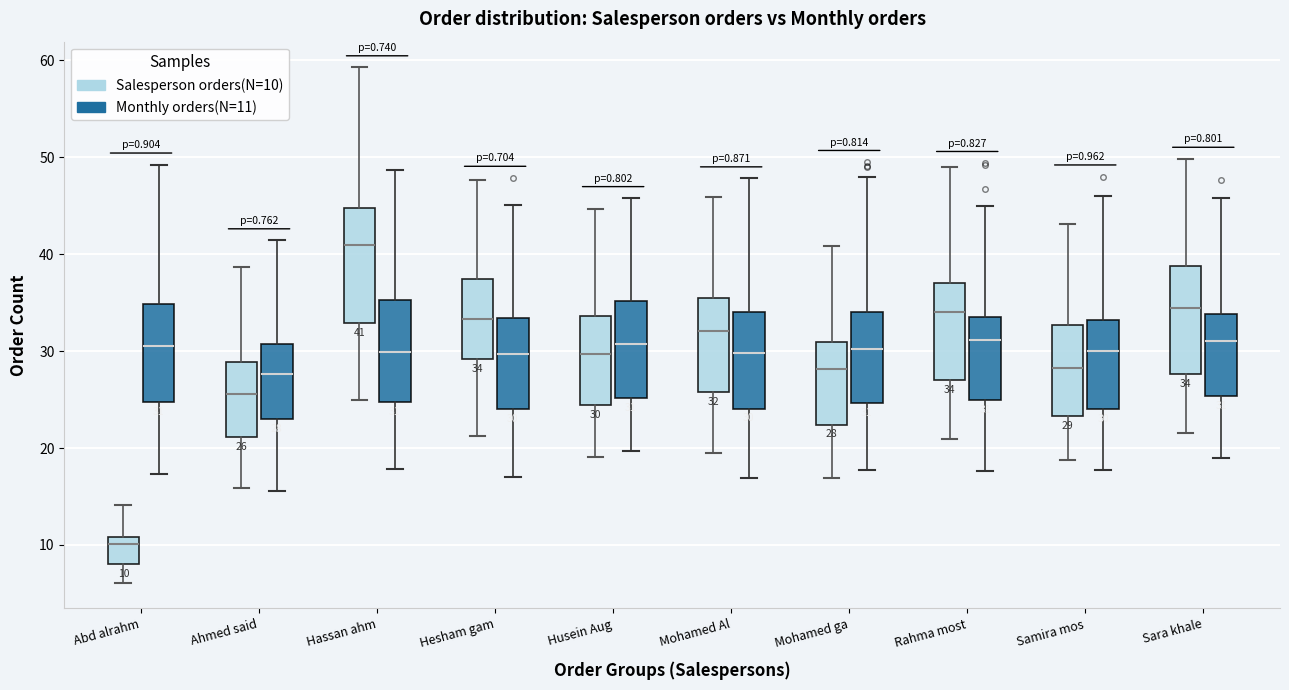

Which box has the lowest median line?

Abd alrahm (Salesperson orders(N=10))